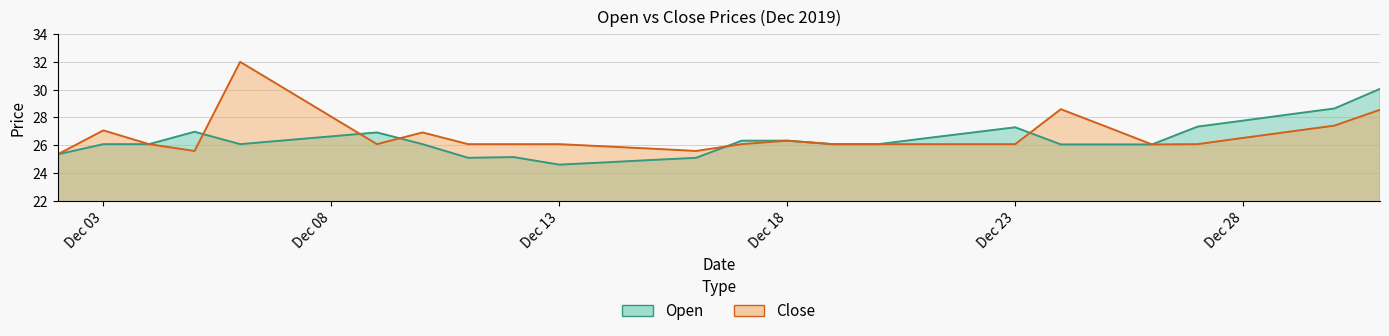

Where is the first local maximum for Close?

Dec 03